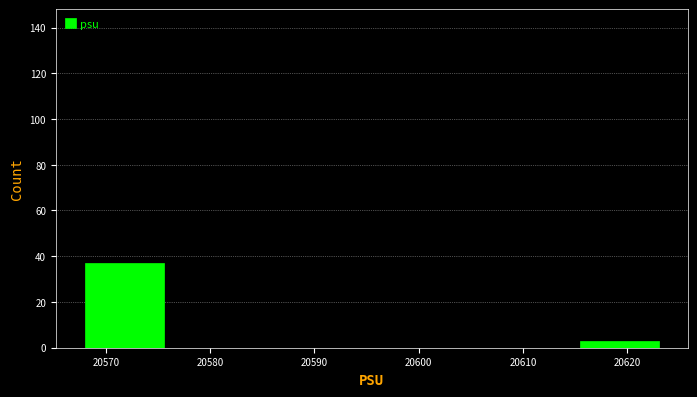

Over which range of the x-axis is the bar tallest?

20567.0 to 20576.5